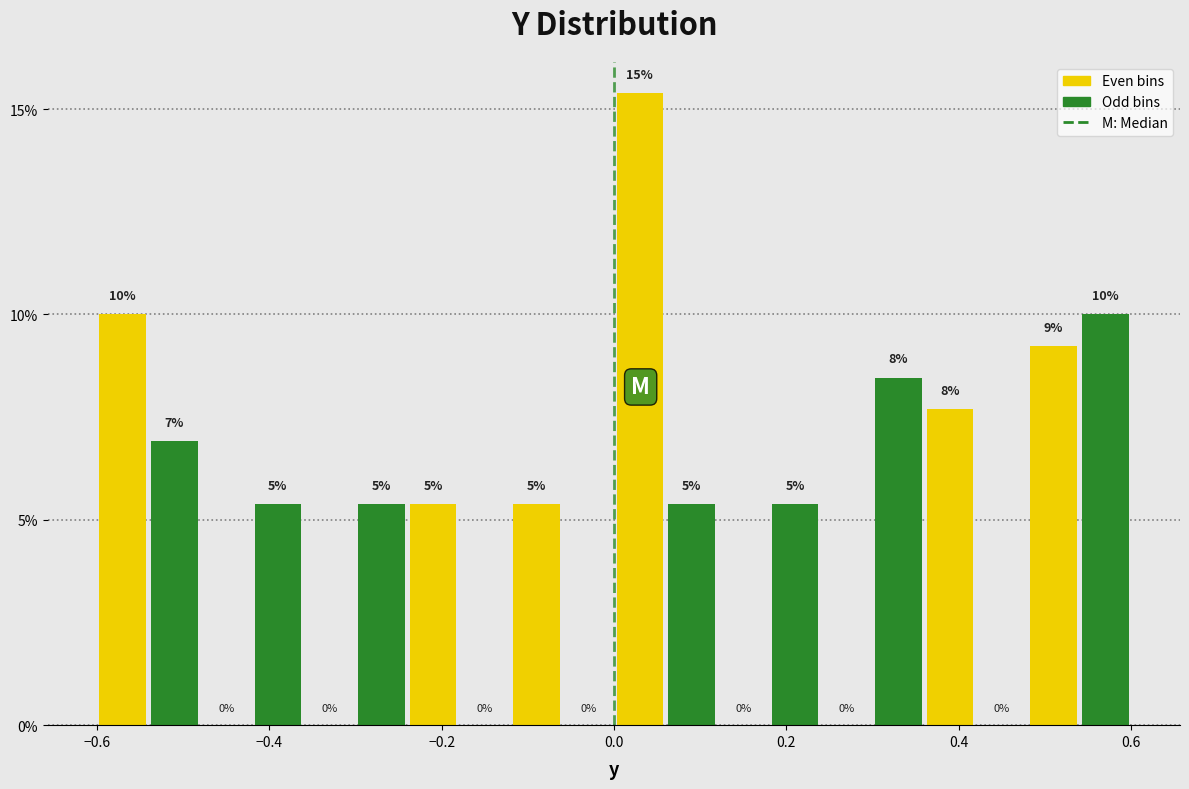

Read against the x-axis, roughly where is the centre of the tallest bar?

0.04